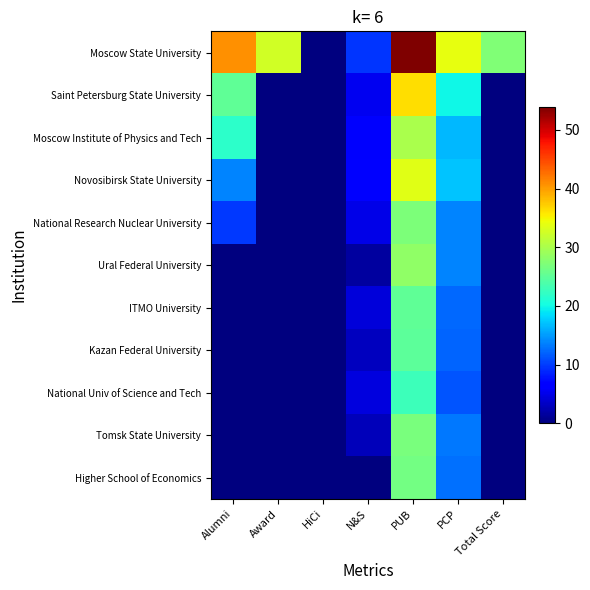

Reading left to right, what are all the values shown in this chart?

Moscow State University: Alumni=40.8	Award=32.6	HiCi=0.0	N&S=9.5	PUB=53.9	PCP=33.9	Total Score=27.3
Saint Petersburg State University: Alumni=25.1	Award=0.0	HiCi=0.0	N&S=5.4	PUB=36.4	PCP=19.8	Total Score=0.0
Moscow Institute of Physics and Tech: Alumni=21.7	Award=0.0	HiCi=0.0	N&S=6.1	PUB=30.1	PCP=16.6	Total Score=0.0
Novosibirsk State University: Alumni=13.7	Award=0.0	HiCi=0.0	N&S=6.2	PUB=33.6	PCP=17.2	Total Score=0.0
National Research Nuclear University: Alumni=9.7	Award=0.0	HiCi=0.0	N&S=4.9	PUB=27.1	PCP=13.7	Total Score=0.0
Ural Federal University: Alumni=0.0	Award=0.0	HiCi=0.0	N&S=1.5	PUB=28.4	PCP=13.8	Total Score=0.0
ITMO University: Alumni=0.0	Award=0.0	HiCi=0.0	N&S=4.4	PUB=25.2	PCP=12.4	Total Score=0.0
Kazan Federal University: Alumni=0.0	Award=0.0	HiCi=0.0	N&S=3.1	PUB=25.0	PCP=12.2	Total Score=0.0
National Univ of Science and Tech: Alumni=0.0	Award=0.0	HiCi=0.0	N&S=4.6	PUB=22.9	PCP=11.3	Total Score=0.0
Tomsk State University: Alumni=0.0	Award=0.0	HiCi=0.0	N&S=2.9	PUB=26.9	PCP=13.1	Total Score=0.0
Higher School of Economics: Alumni=0.0	Award=0.0	HiCi=0.0	N&S=0.0	PUB=26.4	PCP=12.8	Total Score=0.0